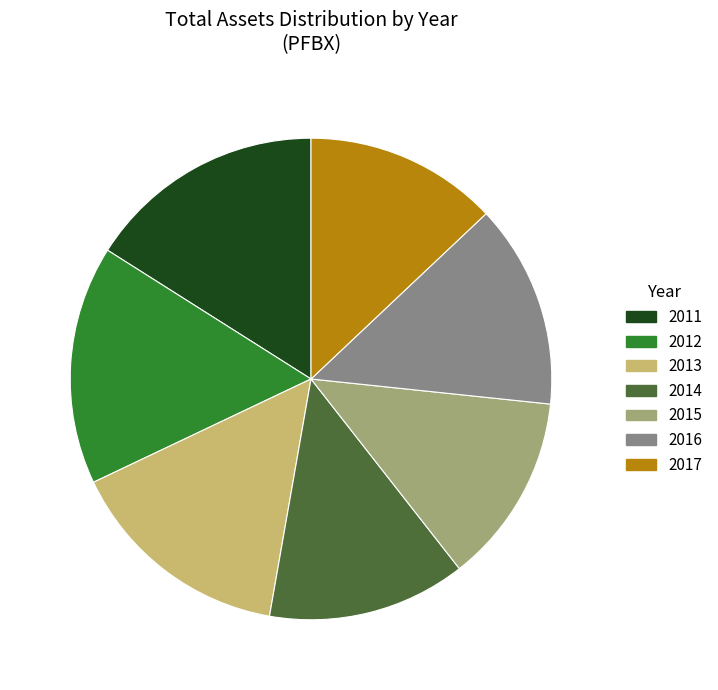

How many slices are in this pie chart?

7